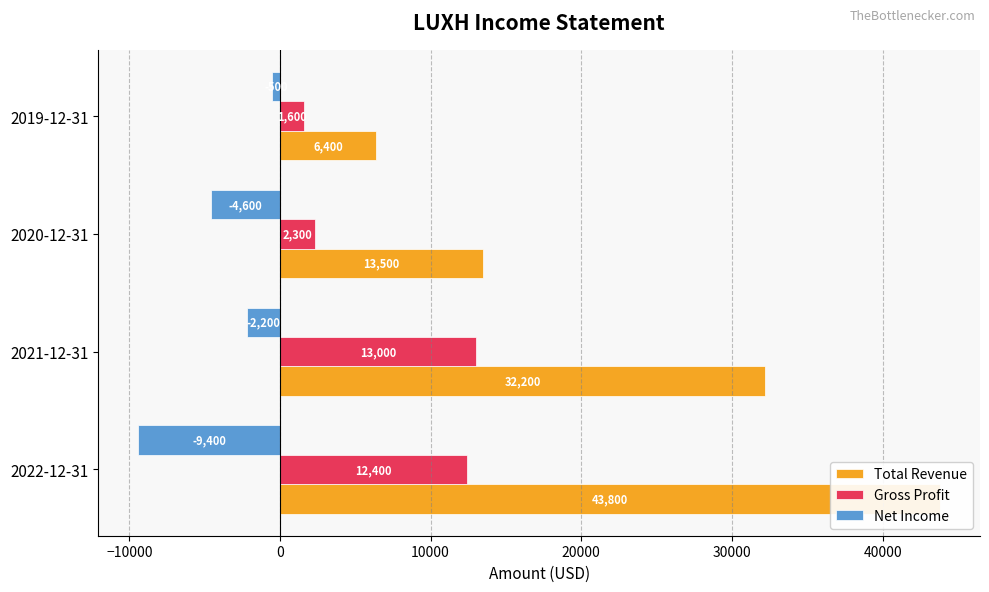

Reading right to left, list all the values displayed in this chart.

Total Revenue: 6400	13500	32200	43800
Gross Profit: 1600	2300	13000	12400
Net Income: -500	-4600	-2200	-9400